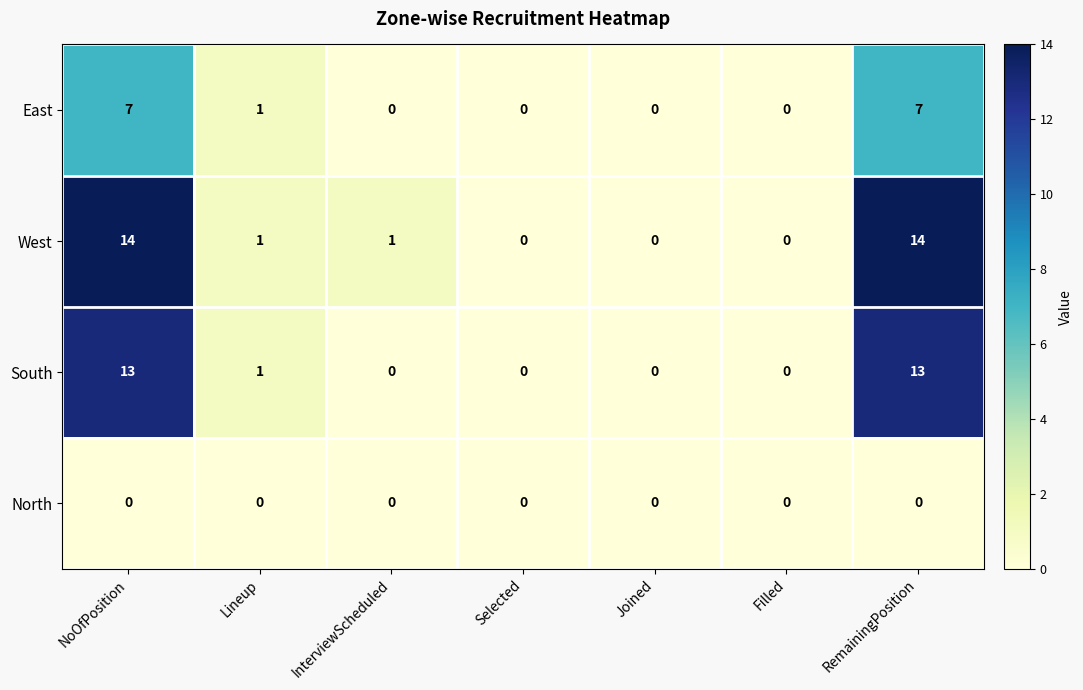

How many positive values does the West series have?

4